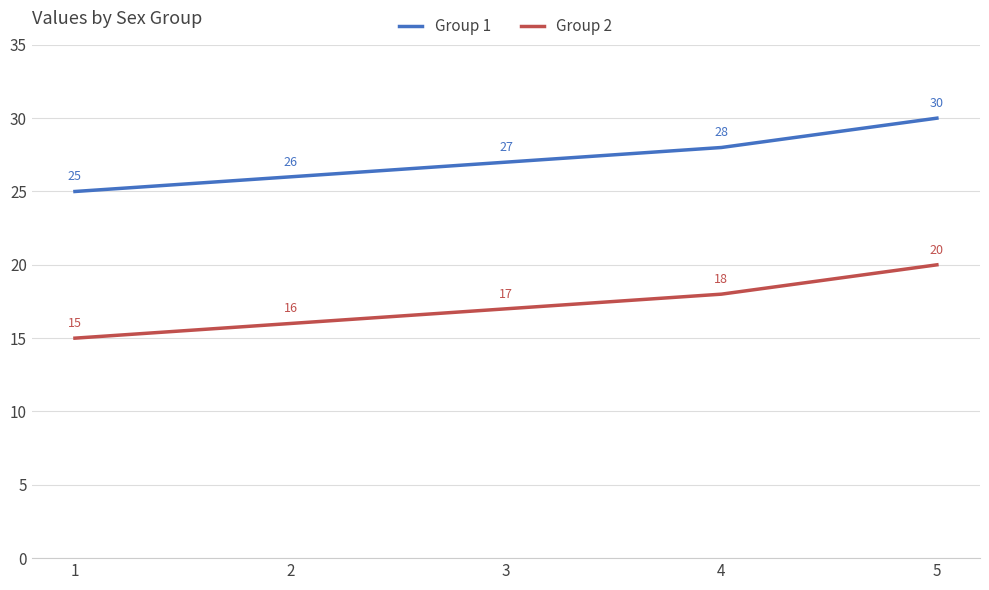

What is the approximate value of Group 1 at 1?

25